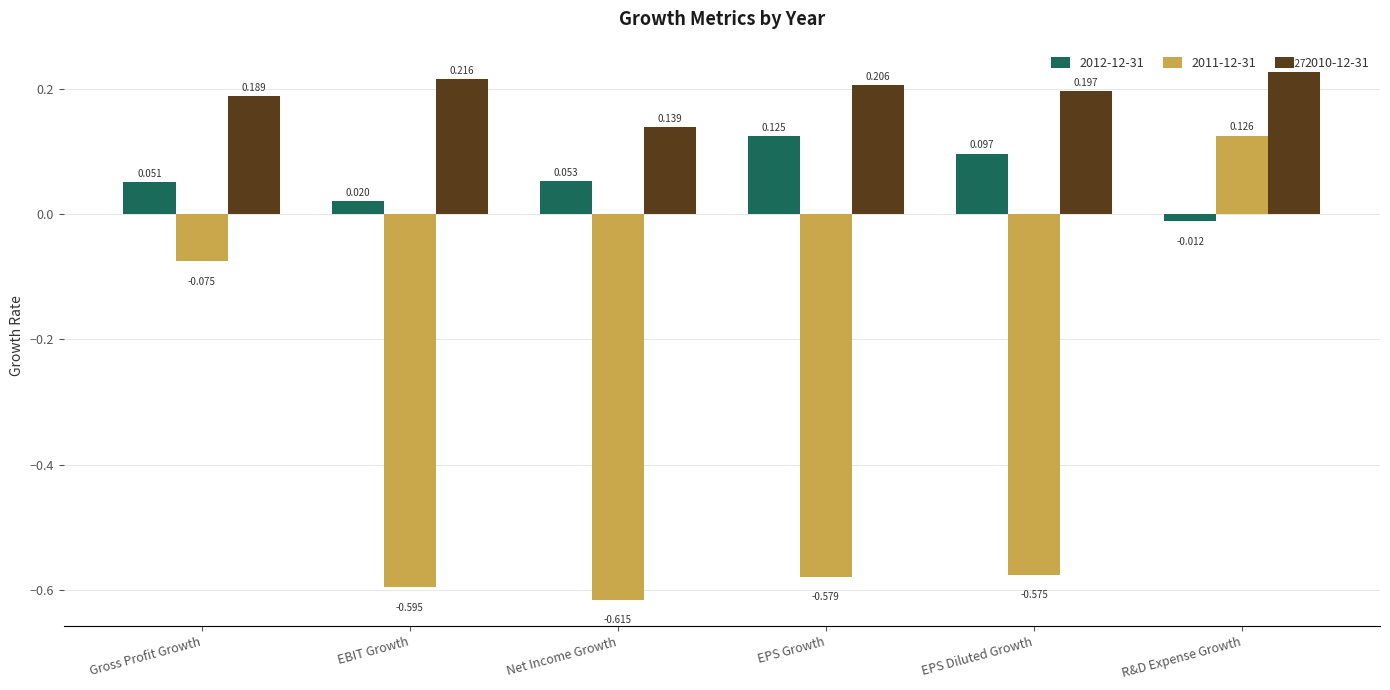

At which label is 2011-12-31 closest to 0?

Gross Profit Growth